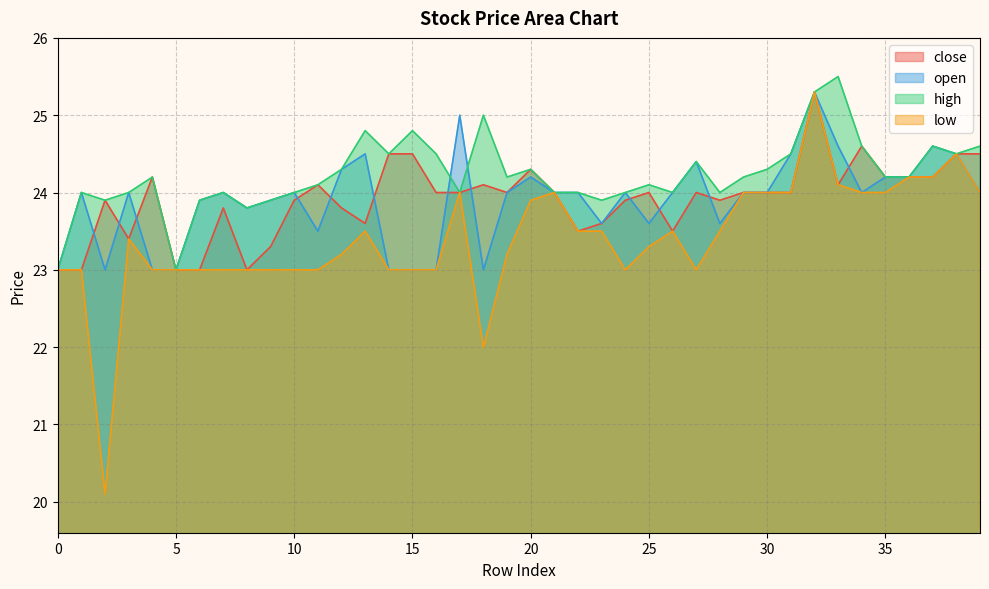

Reading left to right, list all the values displayed in this chart.

close: 0=23.0	1=23.0	2=23.9	3=23.4	4=24.2	5=23.0	6=23.0	7=23.8	8=23.0	9=23.3	10=23.9	11=24.1	12=23.8	13=23.6	14=24.5	15=24.5	16=24.0	17=24.0	18=24.1	19=24.0	20=24.3	21=24.0	22=23.5	23=23.6	24=23.9	25=24.0	26=23.5	27=24.0	28=23.9	29=24.0	30=24.0	31=24.0	32=25.3	33=24.1	34=24.6	35=24.2	36=24.2	37=24.2	38=24.5	39=24.5
open: 0=23.0	1=24.0	2=23.0	3=24.0	4=23.0	5=23.0	6=23.9	7=24.0	8=23.8	9=23.9	10=24.0	11=23.5	12=24.3	13=24.5	14=23.0	15=23.0	16=23.0	17=25.0	18=23.0	19=24.0	20=24.2	21=24.0	22=24.0	23=23.6	24=24.0	25=23.6	26=24.0	27=24.4	28=23.6	29=24.0	30=24.0	31=24.5	32=25.3	33=24.6	34=24.0	35=24.2	36=24.2	37=24.6	38=24.5	39=24.0
high: 0=23.0	1=24.0	2=23.9	3=24.0	4=24.2	5=23.0	6=23.9	7=24.0	8=23.8	9=23.9	10=24.0	11=24.1	12=24.3	13=24.8	14=24.5	15=24.8	16=24.5	17=24.0	18=25.0	19=24.2	20=24.3	21=24.0	22=24.0	23=23.9	24=24.0	25=24.1	26=24.0	27=24.4	28=24.0	29=24.2	30=24.3	31=24.5	32=25.3	33=25.5	34=24.6	35=24.2	36=24.2	37=24.6	38=24.5	39=24.6
low: 0=23.0	1=23.0	2=20.1	3=23.4	4=23.0	5=23.0	6=23.0	7=23.0	8=23.0	9=23.0	10=23.0	11=23.0	12=23.2	13=23.5	14=23.0	15=23.0	16=23.0	17=24.0	18=22.0	19=23.2	20=23.9	21=24.0	22=23.5	23=23.5	24=23.0	25=23.3	26=23.5	27=23.0	28=23.5	29=24.0	30=24.0	31=24.0	32=25.3	33=24.1	34=24.0	35=24.0	36=24.2	37=24.2	38=24.5	39=24.0